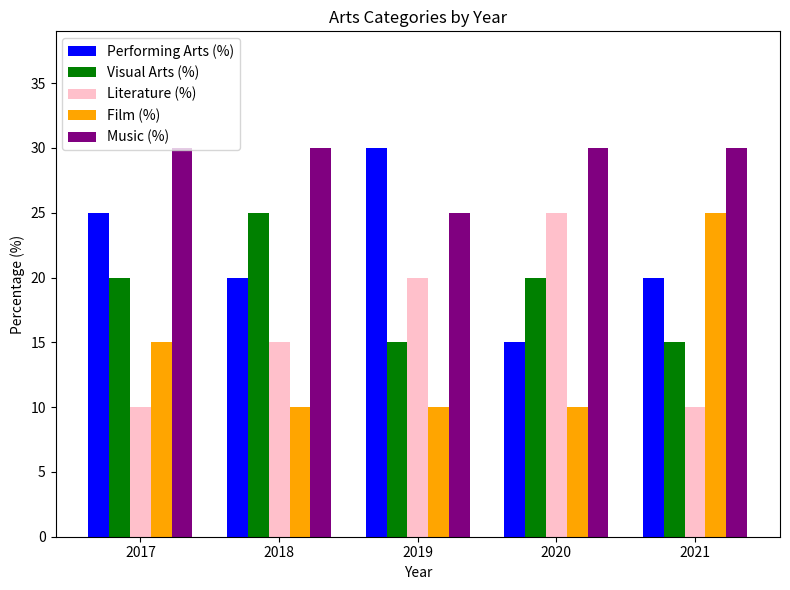

At 2020, list the series in order from largest to smallest.

Music (%), Literature (%), Visual Arts (%), Performing Arts (%), Film (%)